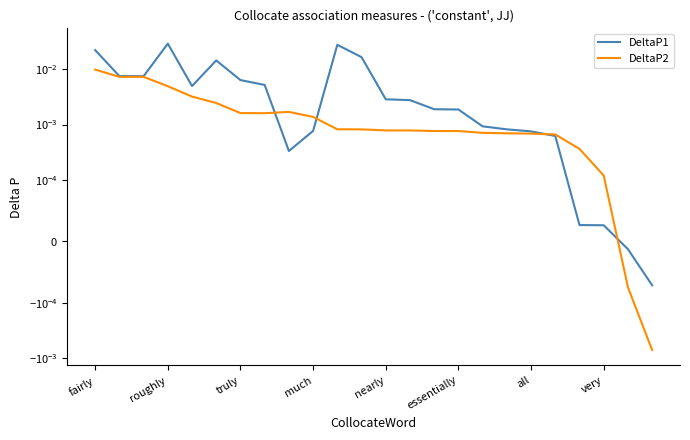

The DeltaP2 series shows 0.0 at truly. True or false?

True